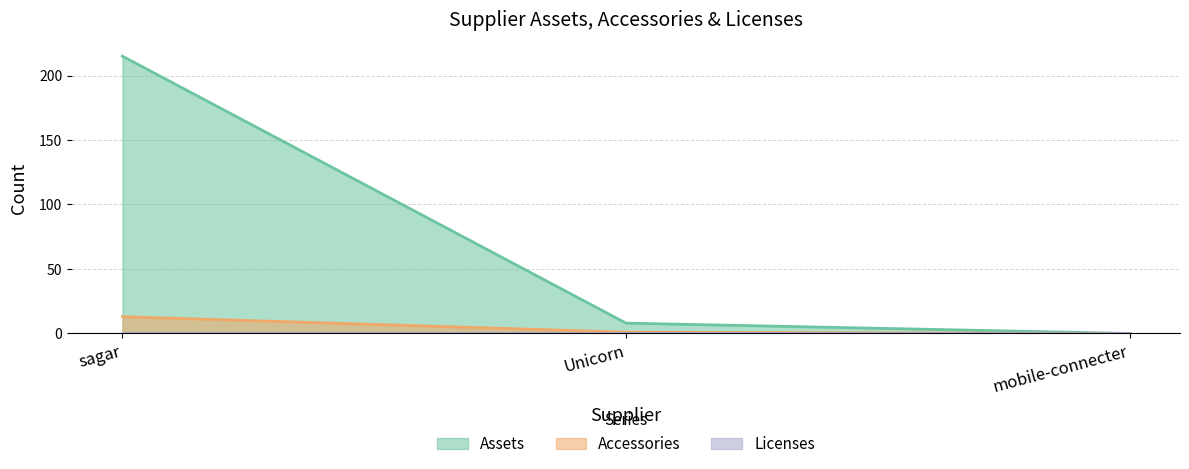

Does the chart display data point markers on the line(s)?

No